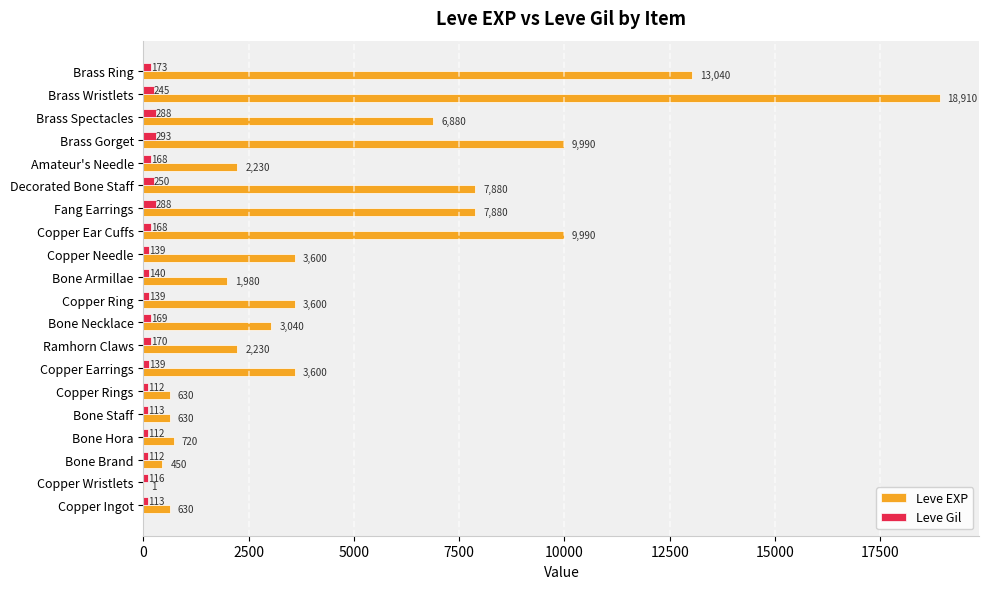

What is the average value of the Leve Gil series?

172